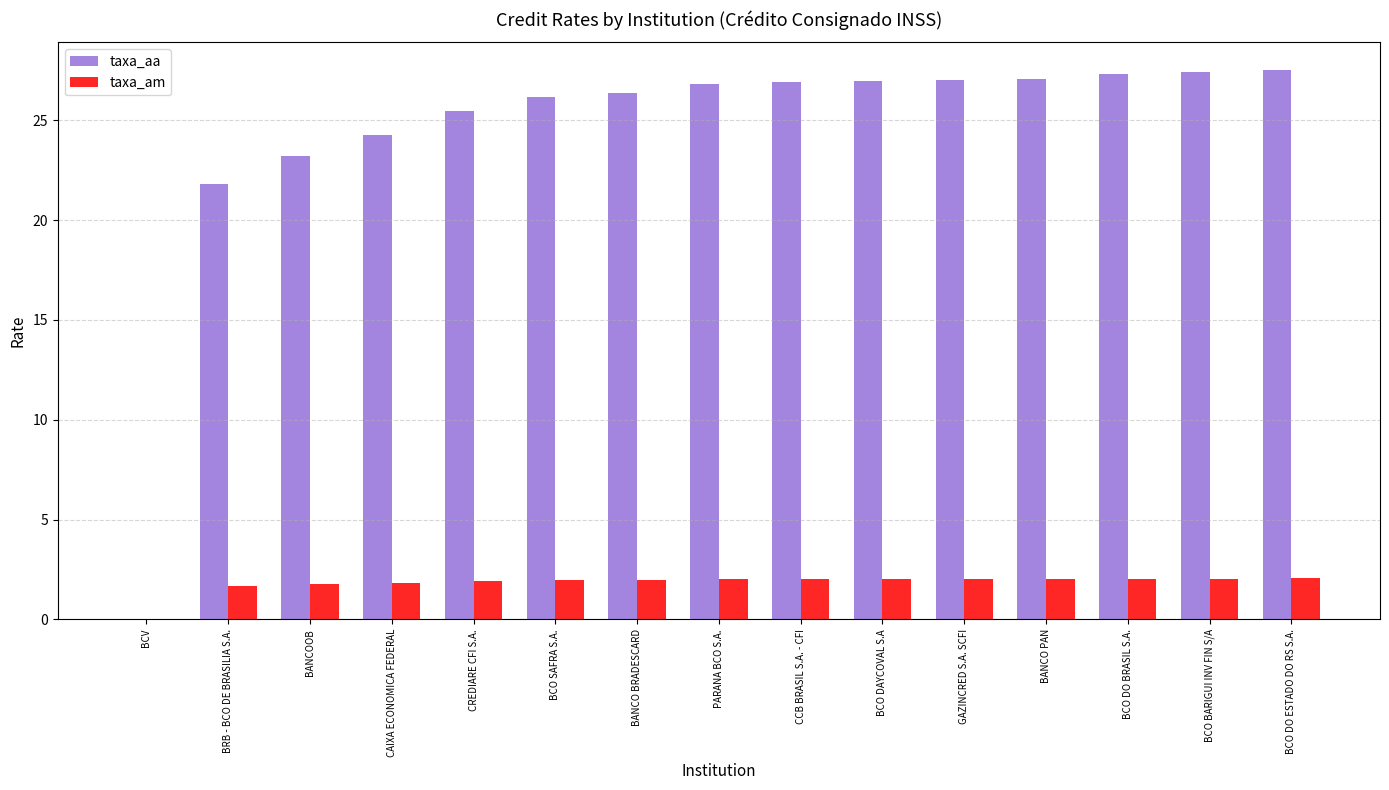

What is the sum of the taxa_aa values at PARANA BCO S.A. and BCO DO BRASIL S.A.?

54.1